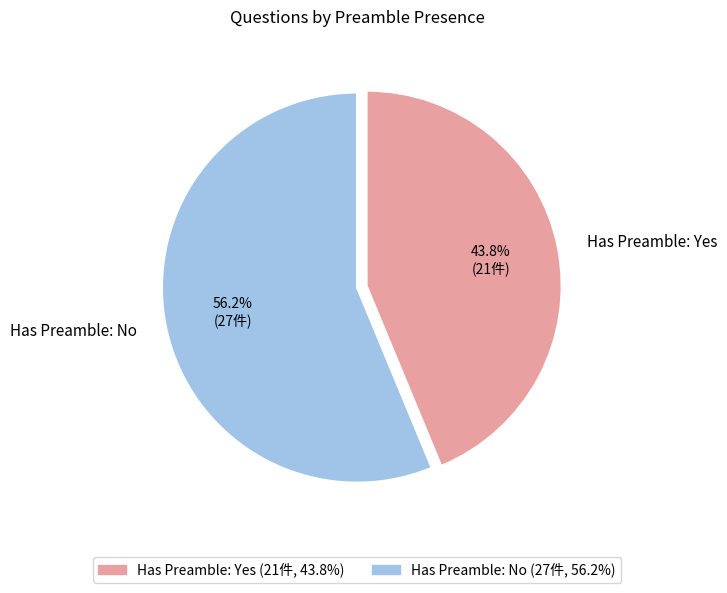

Approximately how many times larger is the value at Has Preamble: Yes compared to Has Preamble: No?

0.8